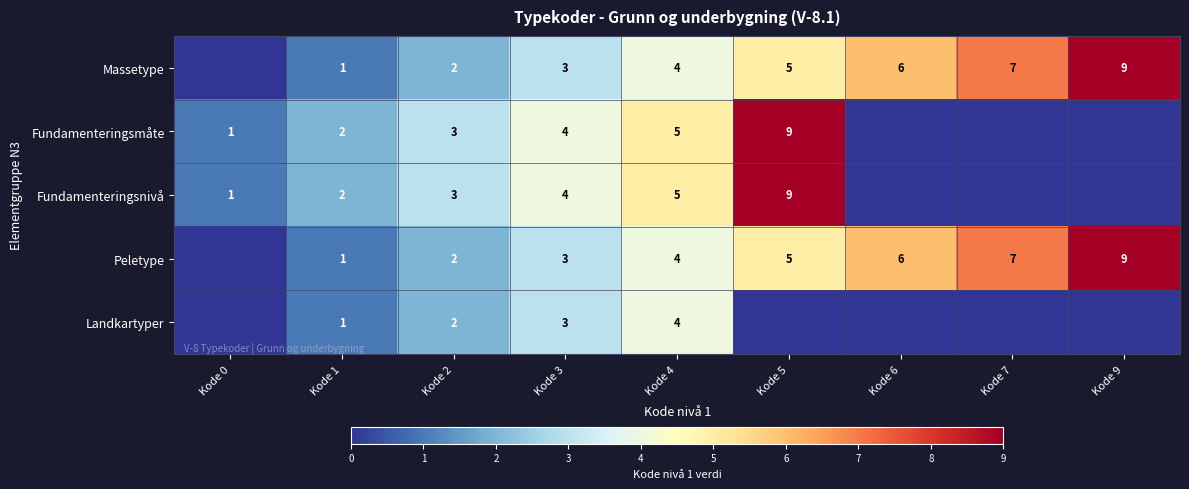

Is it true that Massetype equals 3 at Kode 3?

True